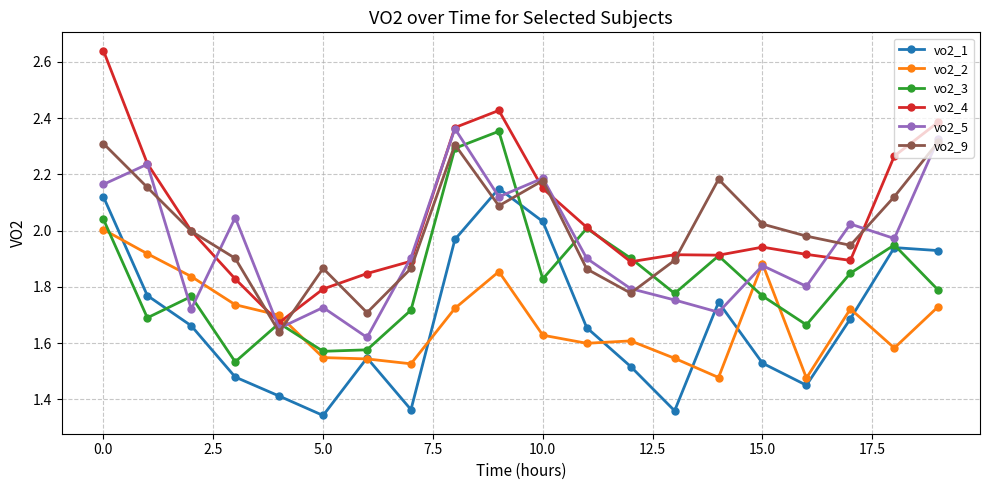

Which series has the widest spread of values?

vo2_4